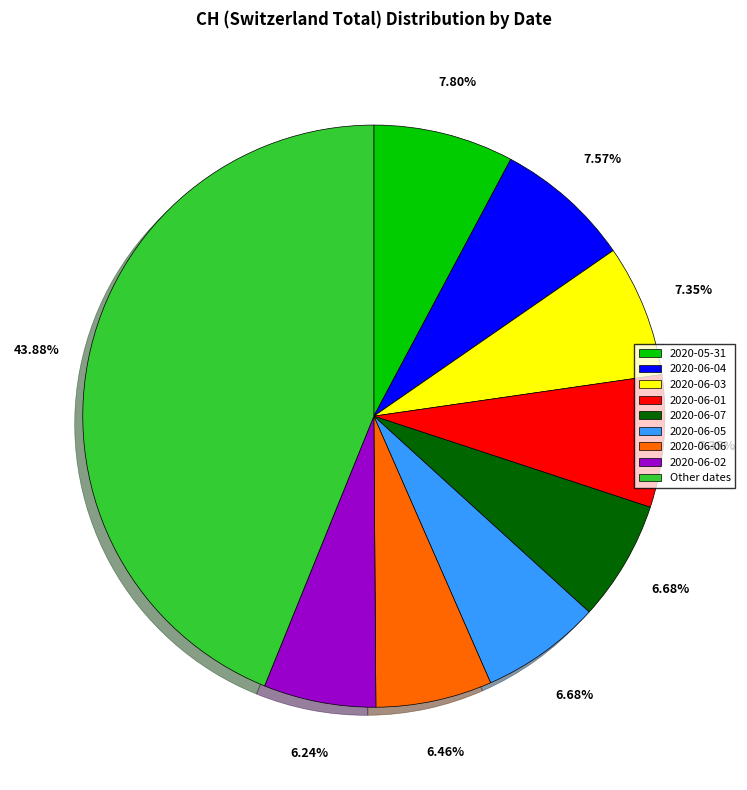

What is the ratio of the value at Other dates to the value at 2020-06-03?

6.0